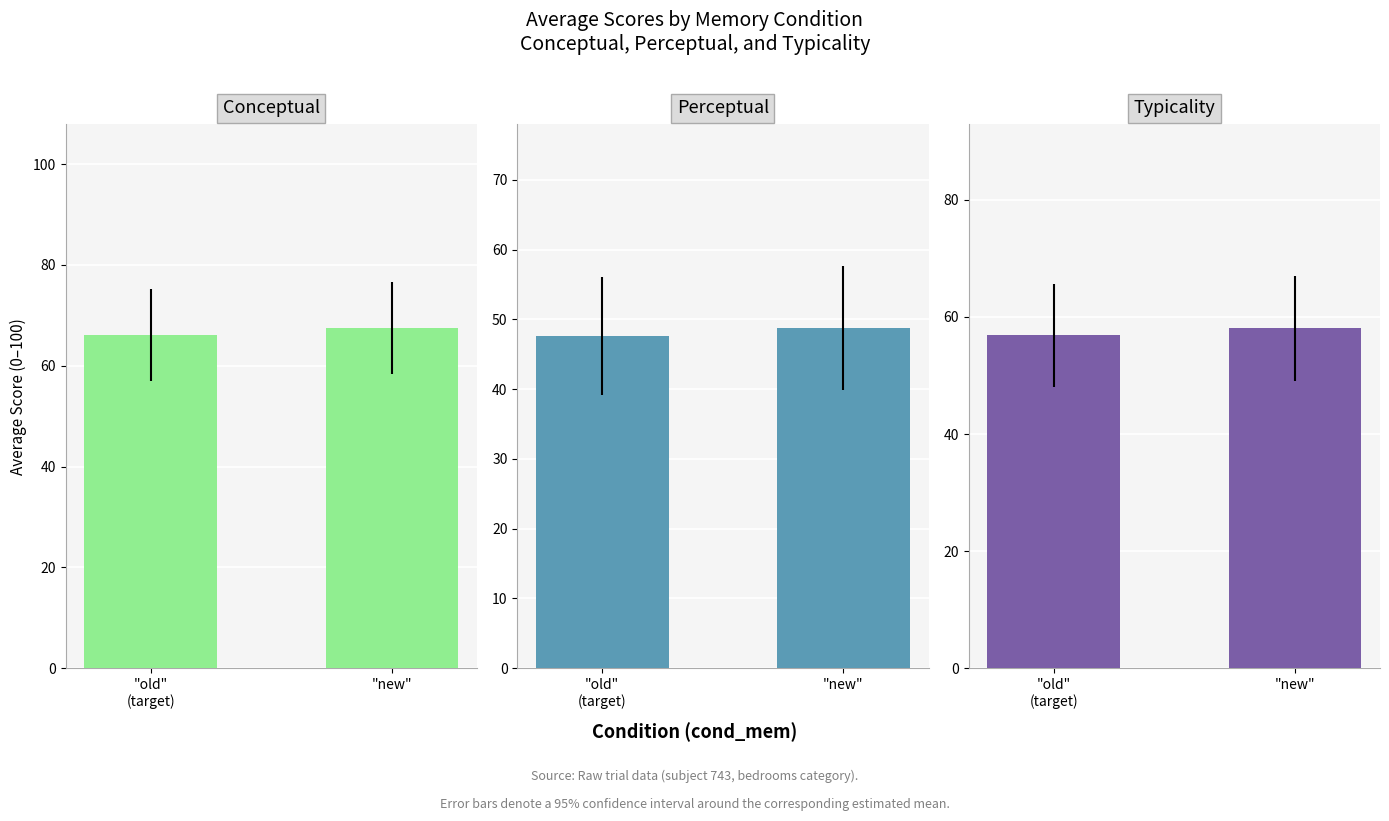

Reading left to right, list all the values displayed in this chart.

Conceptual: 66.1	67.4
Perceptual: 47.6	48.7
Typicality: 56.8	58.1